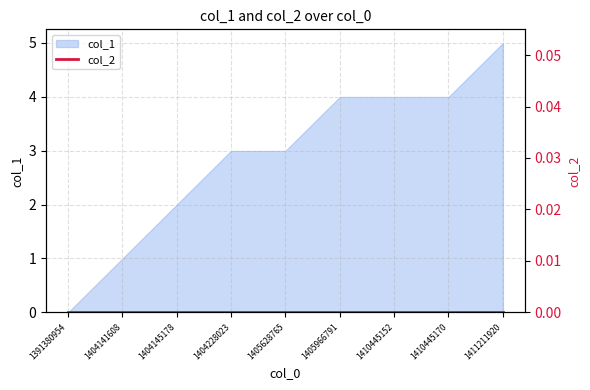

What is the greatest value displayed?

5